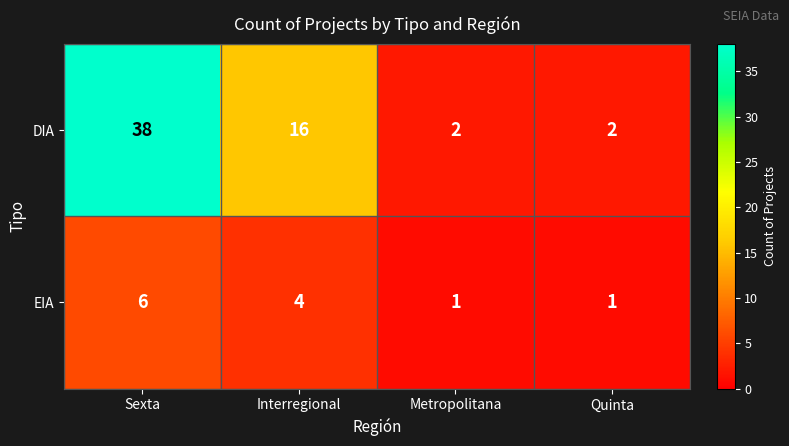

Count the number of data series in this chart.

2